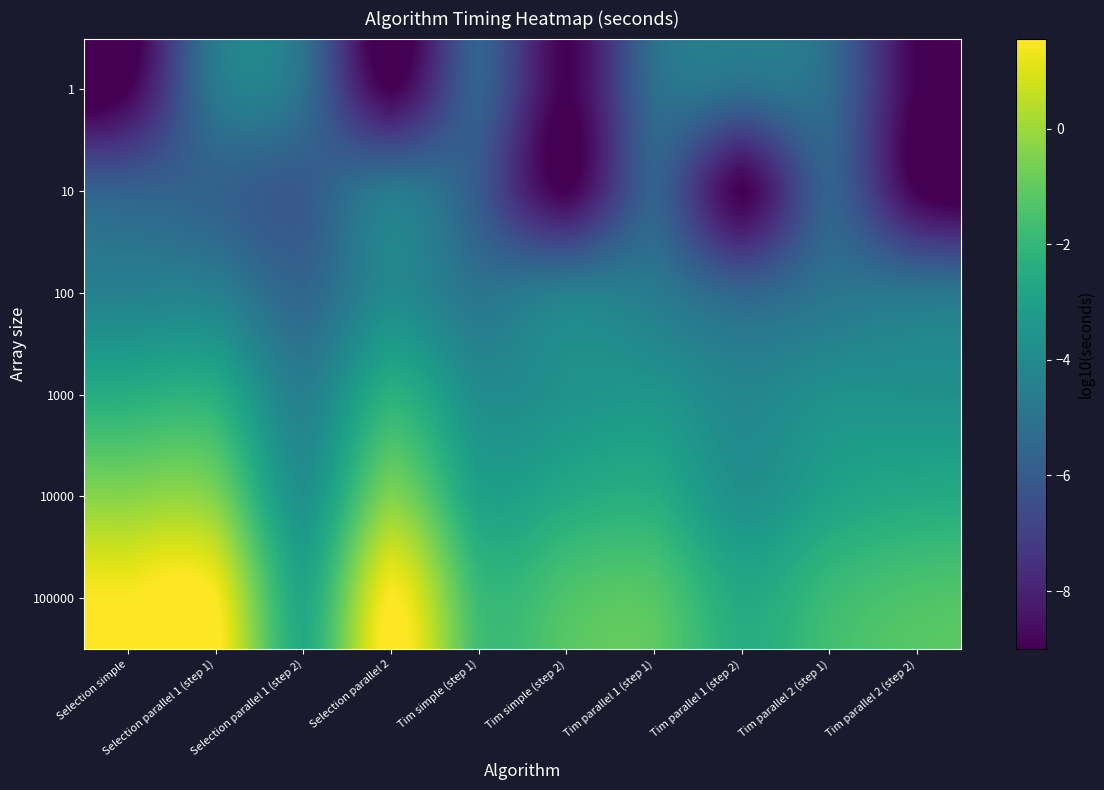

Reading left to right, extract all data points from this chart.

1: Selection simple=-9.0	Selection parallel 1 (step 1)=-4.8	Selection parallel 1 (step 2)=-5.1	Selection parallel 2=-9.0	Tim simple (step 1)=-5.7	Tim simple (step 2)=-9.0	Tim parallel 1 (step 1)=-5.2	Tim parallel 1 (step 2)=-5.2	Tim parallel 2 (step 1)=-5.3	Tim parallel 2 (step 2)=-9.0
10: Selection simple=-5.7	Selection parallel 1 (step 1)=-5.7	Selection parallel 1 (step 2)=-6.0	Selection parallel 2=-4.7	Tim simple (step 1)=-6.0	Tim simple (step 2)=-9.0	Tim parallel 1 (step 1)=-5.7	Tim parallel 1 (step 2)=-9.0	Tim parallel 2 (step 1)=-5.7	Tim parallel 2 (step 2)=-9.0
100: Selection simple=-4.4	Selection parallel 1 (step 1)=-4.4	Selection parallel 1 (step 2)=-5.5	Selection parallel 2=-4.0	Tim simple (step 1)=-4.9	Tim simple (step 2)=-4.4	Tim parallel 1 (step 1)=-4.7	Tim parallel 1 (step 2)=-5.5	Tim parallel 2 (step 1)=-4.9	Tim parallel 2 (step 2)=-4.9
1000: Selection simple=-2.4	Selection parallel 1 (step 1)=-2.4	Selection parallel 1 (step 2)=-4.5	Selection parallel 2=-2.3	Tim simple (step 1)=-3.8	Tim simple (step 2)=-3.6	Tim parallel 1 (step 1)=-3.5	Tim parallel 1 (step 2)=-4.2	Tim parallel 2 (step 1)=-3.7	Tim parallel 2 (step 2)=-3.7
10000: Selection simple=-0.4	Selection parallel 1 (step 1)=-0.5	Selection parallel 1 (step 2)=-3.7	Selection parallel 2=-0.5	Tim simple (step 1)=-2.9	Tim simple (step 2)=-2.6	Tim parallel 1 (step 1)=-2.5	Tim parallel 1 (step 2)=-3.7	Tim parallel 2 (step 1)=-3.0	Tim parallel 2 (step 2)=-2.6
100000: Selection simple=1.5	Selection parallel 1 (step 1)=1.5	Selection parallel 1 (step 2)=-2.7	Selection parallel 2=1.6	Tim simple (step 1)=-1.8	Tim simple (step 2)=-1.4	Tim parallel 1 (step 1)=-1.2	Tim parallel 1 (step 2)=-2.6	Tim parallel 2 (step 1)=-1.8	Tim parallel 2 (step 2)=-1.4